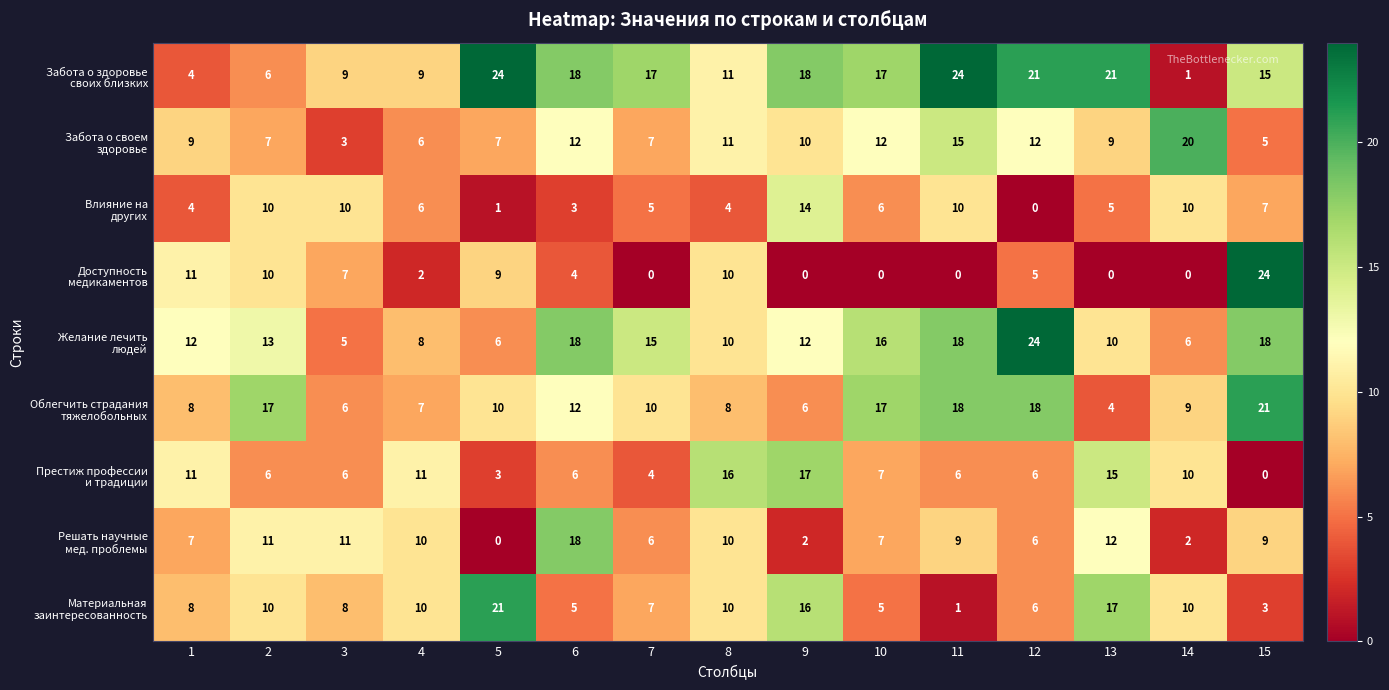

What is the difference between the highest and lowest values at 2?

11